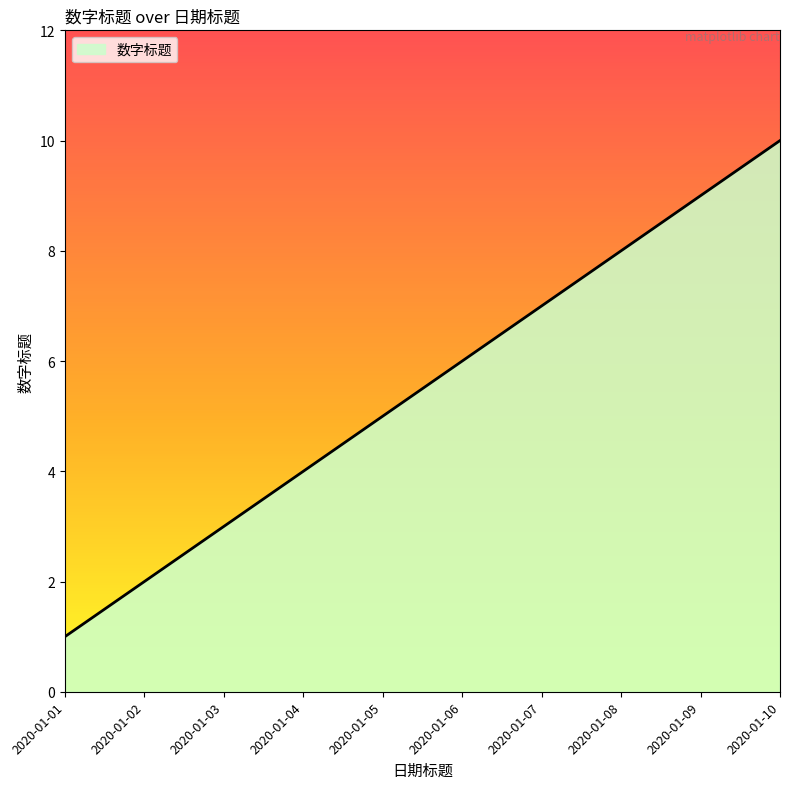

The chart shows a value of 5 at 2020-01-05. True or false?

True